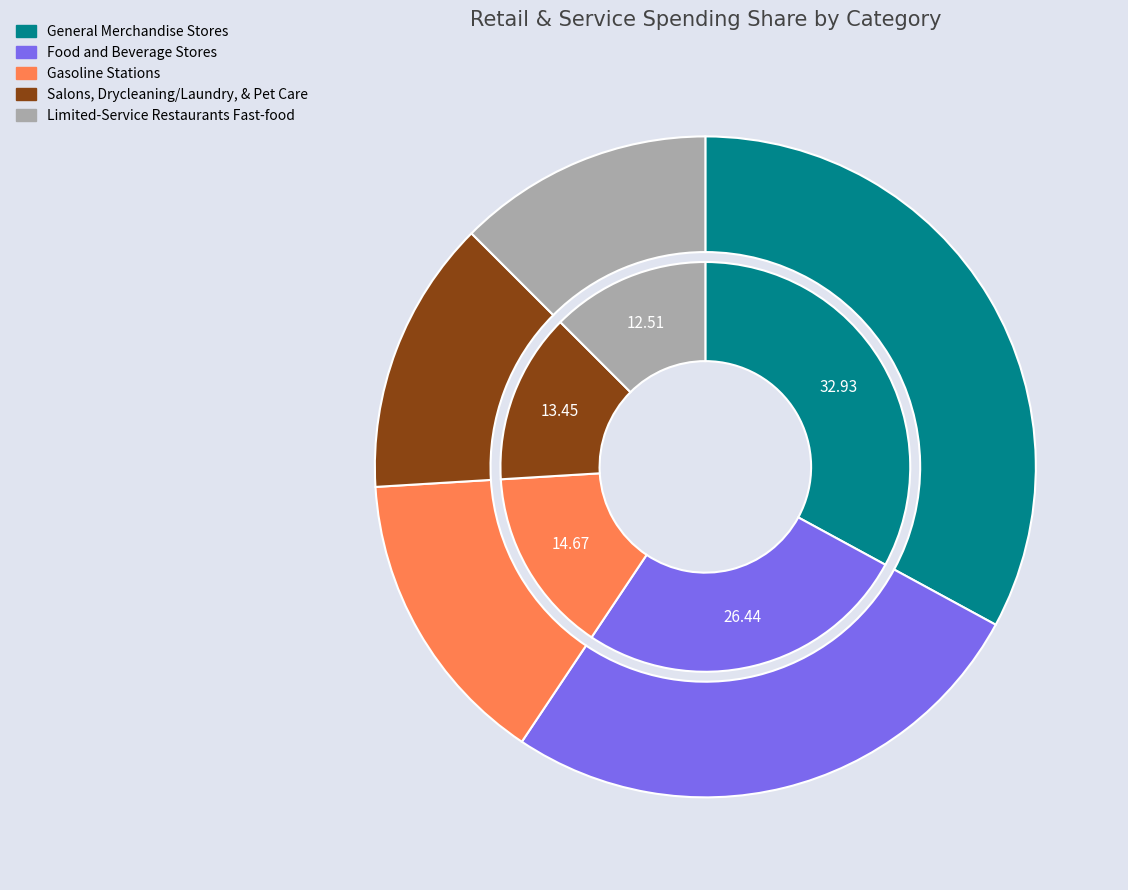

Which slice is the smallest?

Limited-Service Restaurants Fast-food